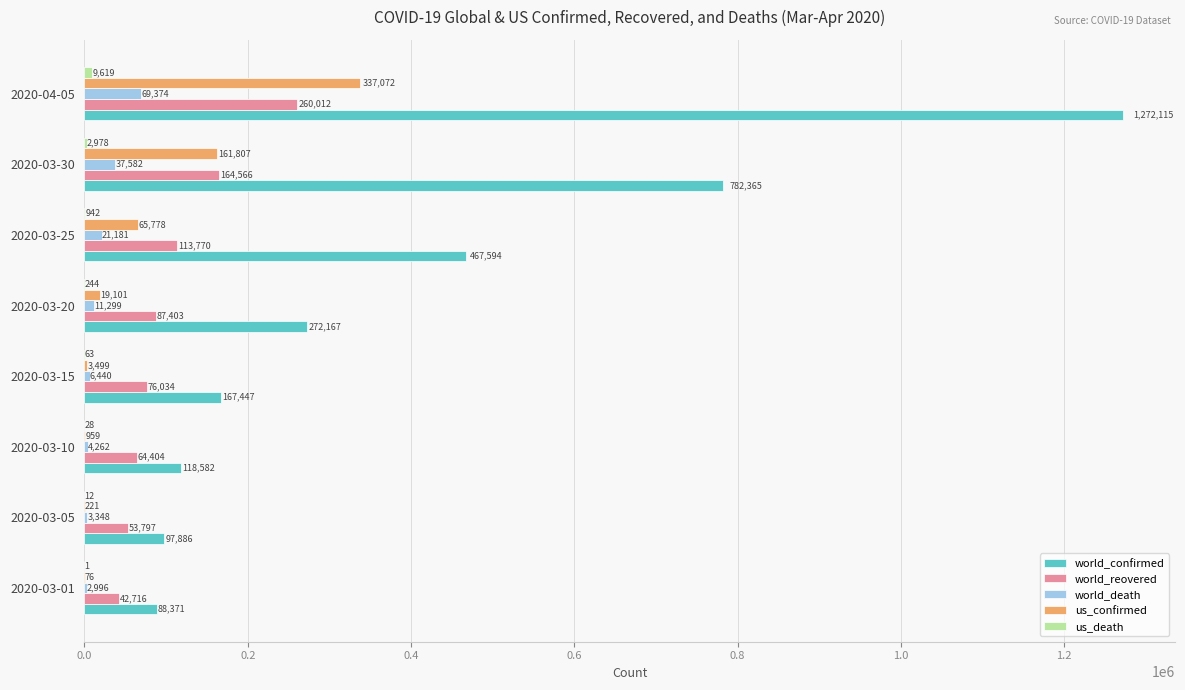

What is the sum of the world_death values at 2020-04-05 and 2020-03-25?

90555